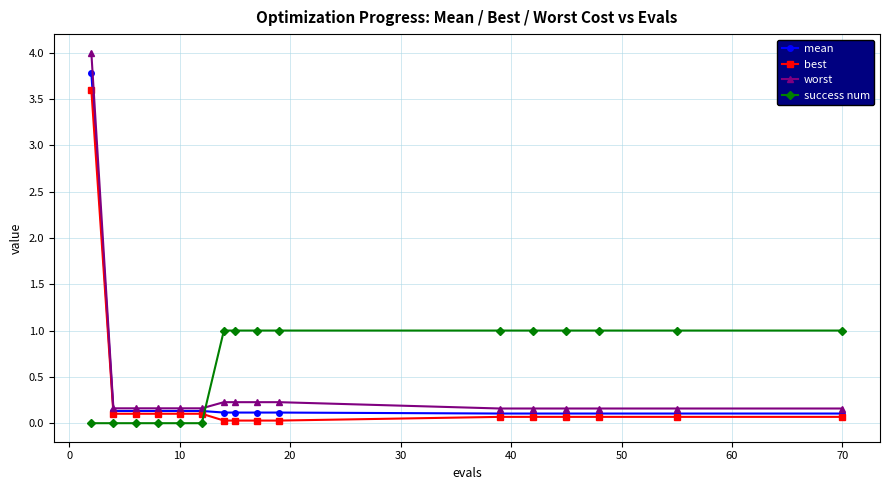

List the series in order of their peak value, lowest first.

success num, best, mean, worst